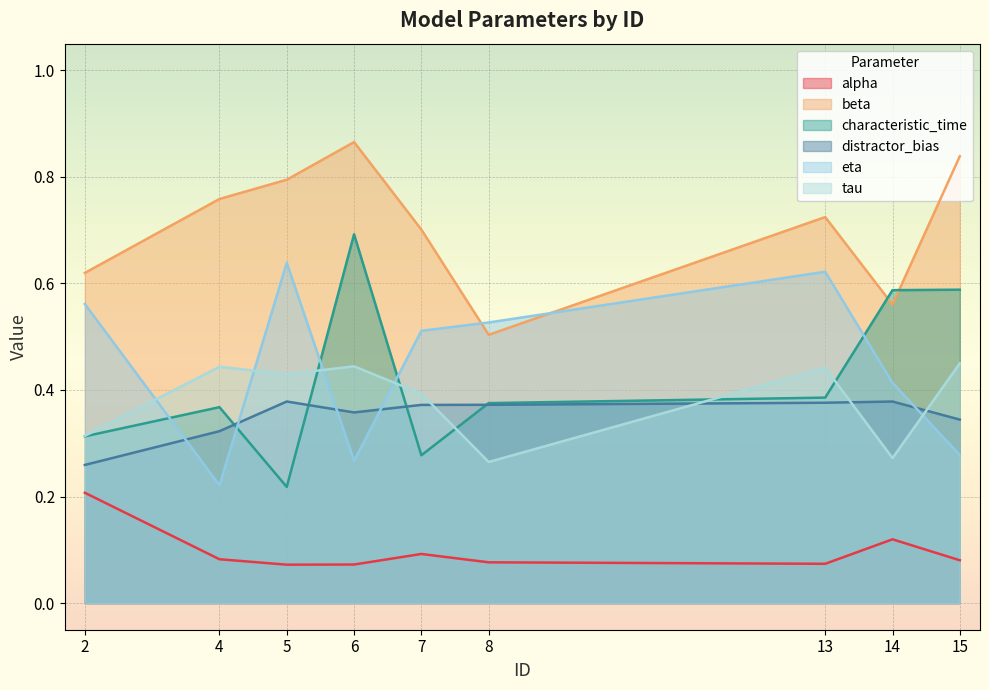

How many characteristic_time values are between 0 and 1?

9